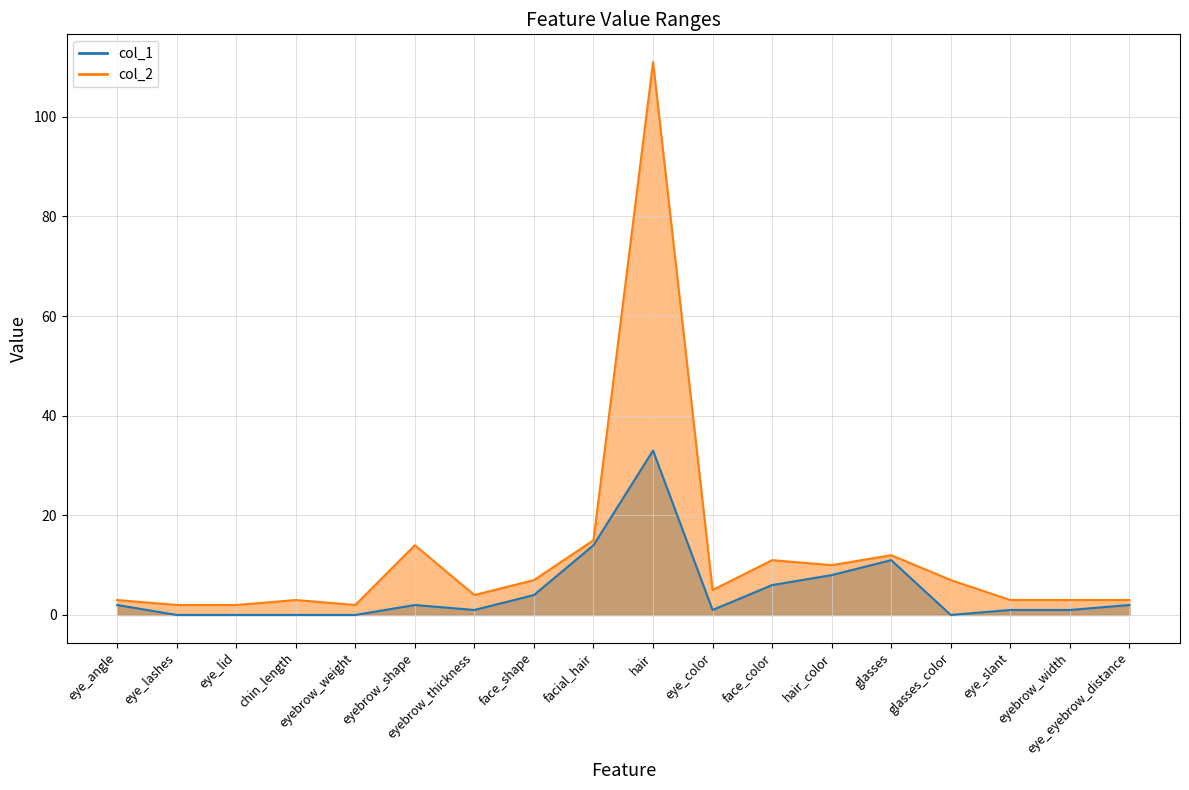

Rank the series by their average value, from lowest to highest.

col_1, col_2